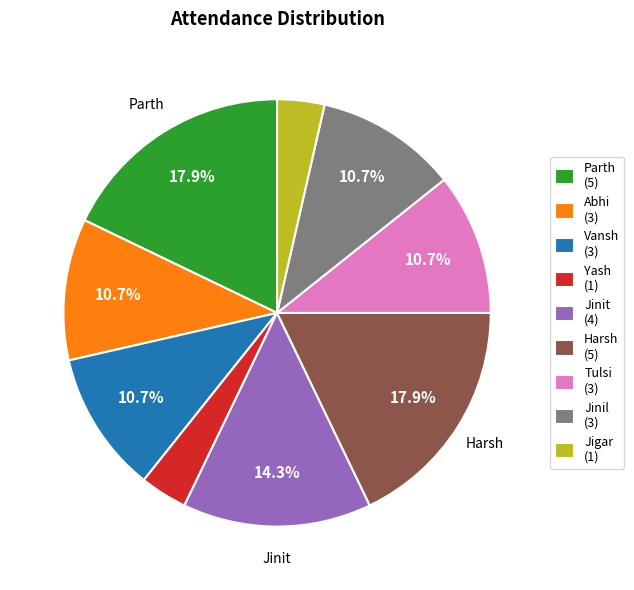

Does Jigar represent more than half of the total?

No